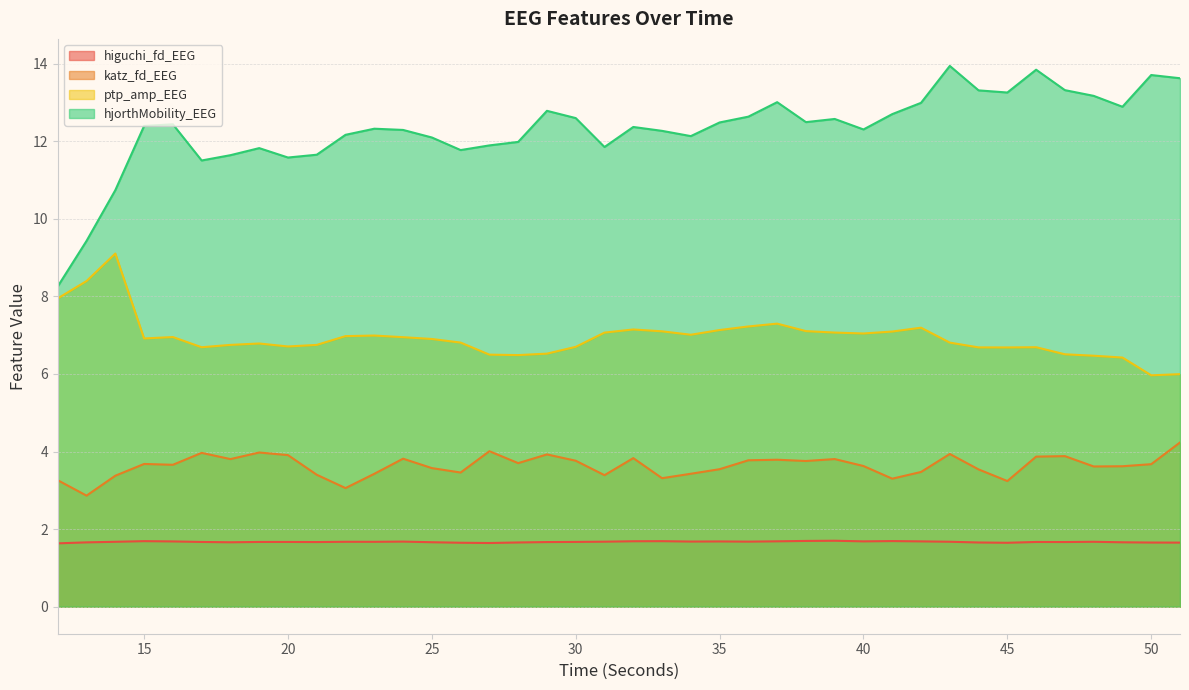

Does the chart have visible grid lines?

Yes